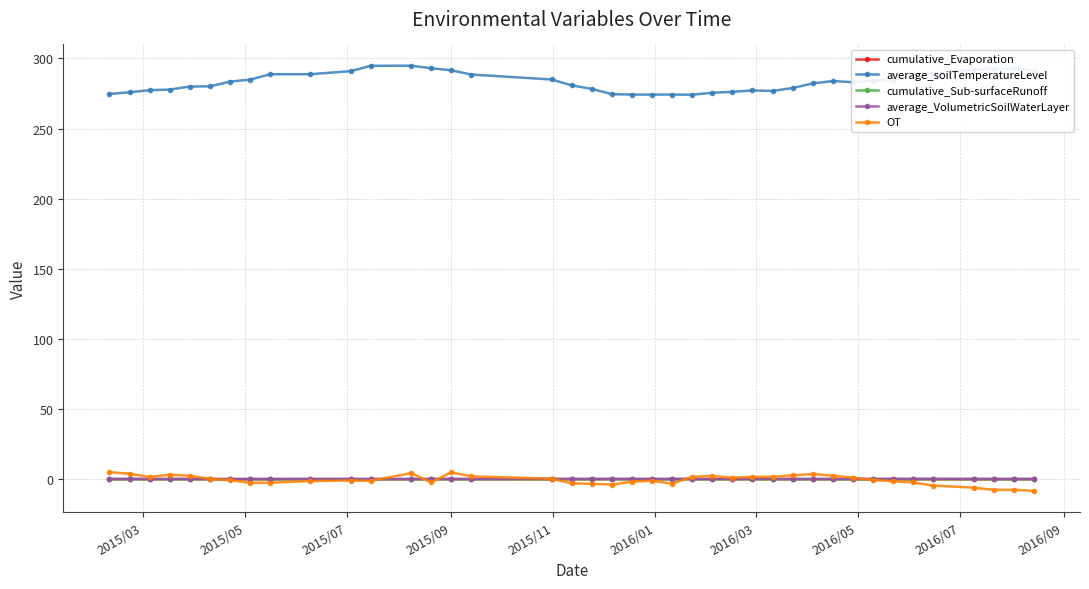

True or false: average_soilTemperatureLevel and cumulative_Evaporation cross at least once.

False